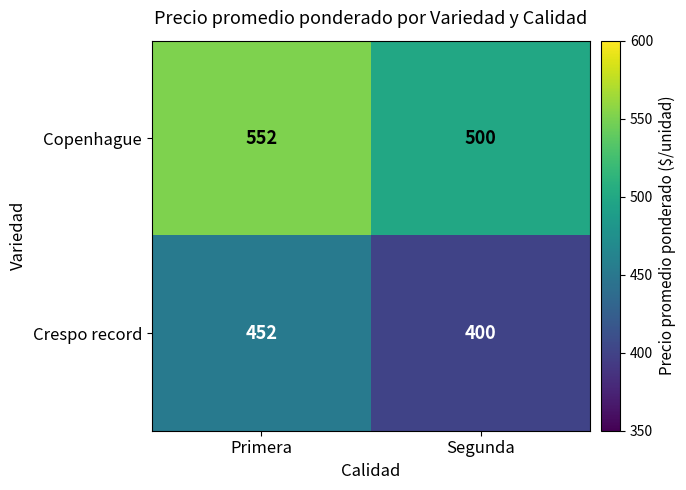

At how many categories does at least one series exceed 469?

2